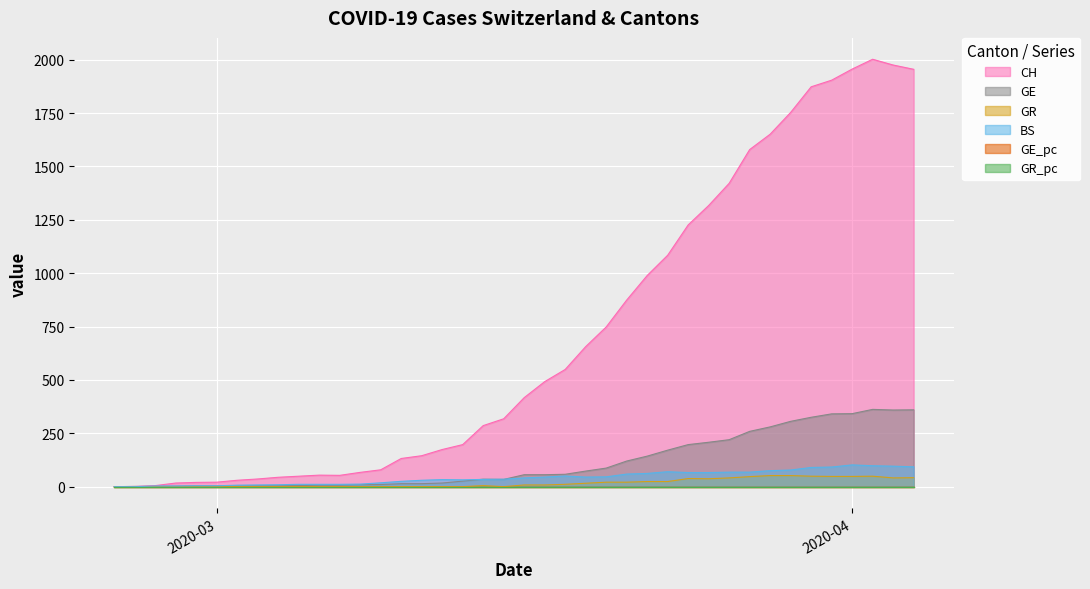

What is the value of the GE point at the 13th from the left?

9.0